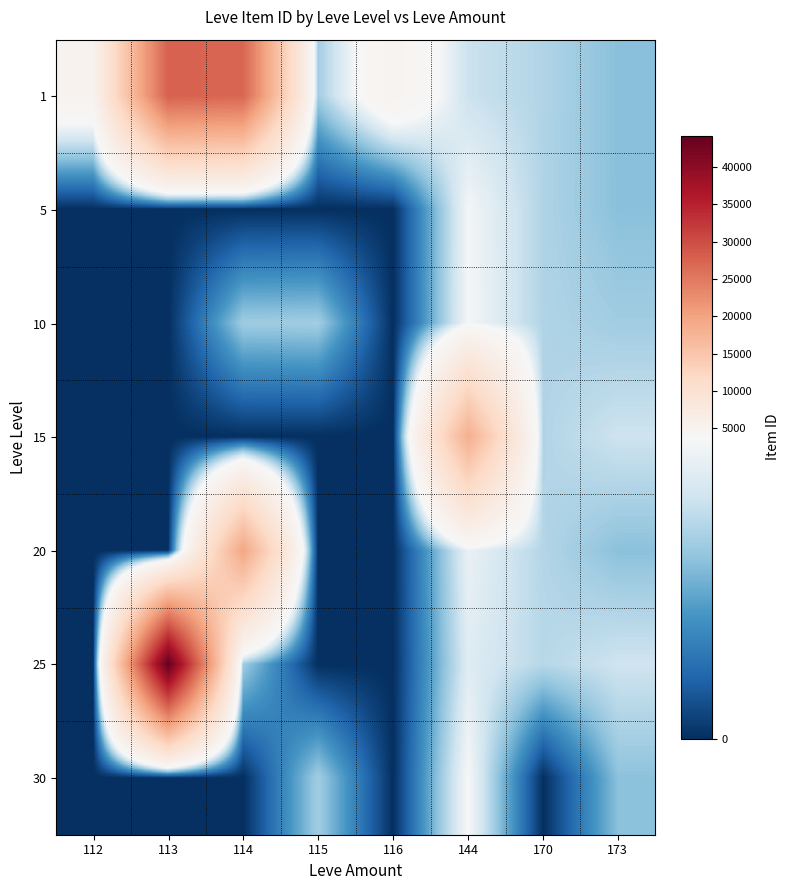

Which label corresponds to the largest value in the chart?

113